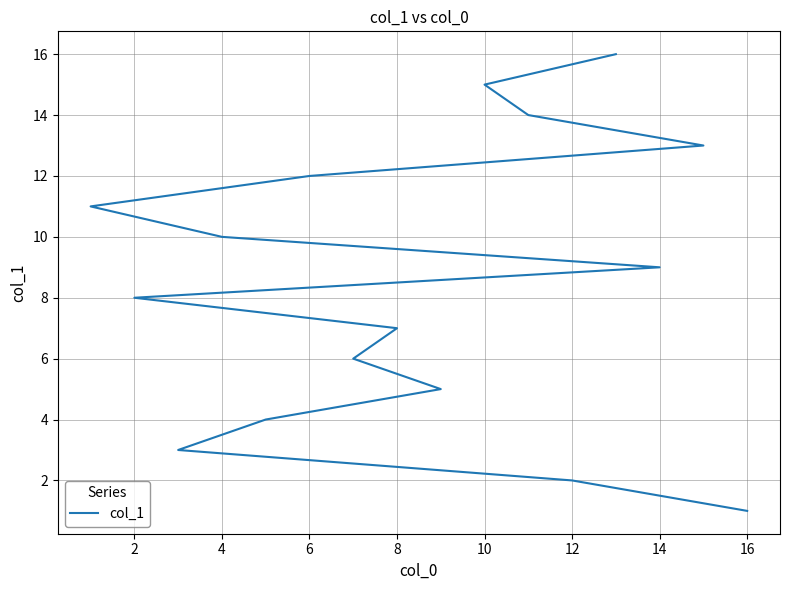

Is this an area chart (filled region under the line)?

No